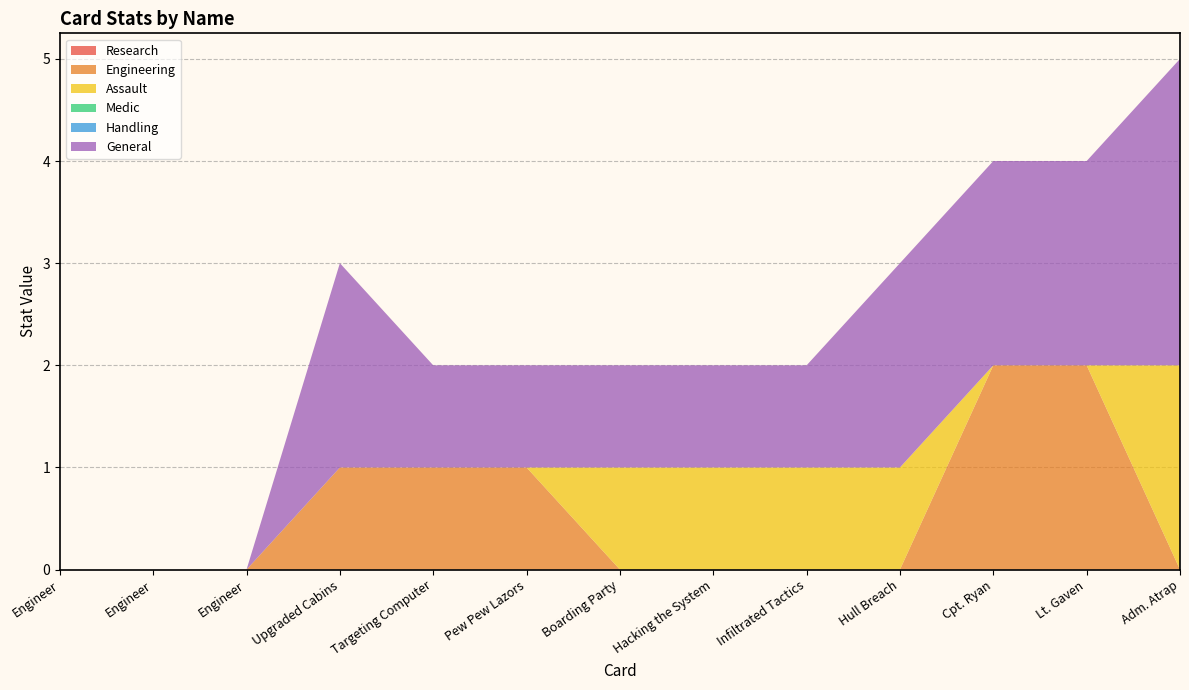

Reading right to left, transcribe all the data shown in this chart.

Research: 0	0	0	0	0	0	0	0	0	0	0	0	0
Engineering: 0	2	2	0	0	0	0	1	1	1	0	0	0
Assault: 2	0	0	1	1	1	1	0	0	0	0	0	0
Medic: 0	0	0	0	0	0	0	0	0	0	0	0	0
Handling: 0	0	0	0	0	0	0	0	0	0	0	0	0
General: 3	2	2	2	1	1	1	1	1	2	0	0	0